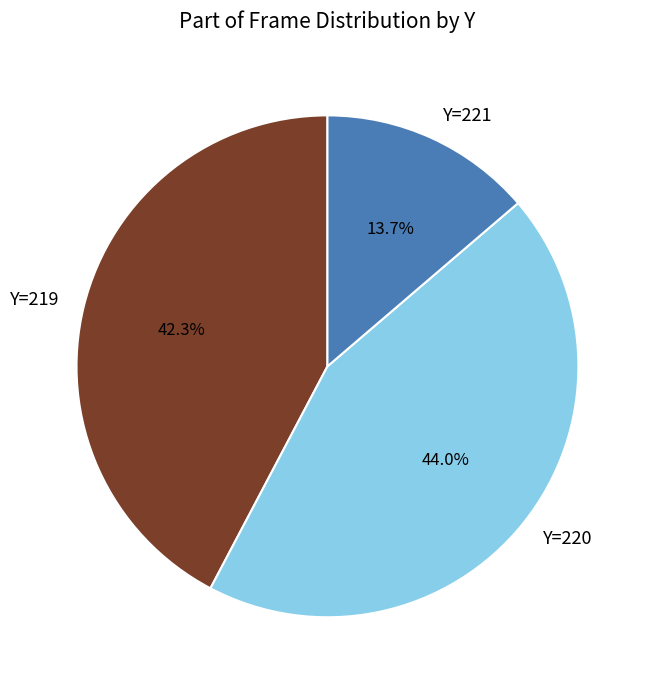

Is there a majority slice in this chart?

No